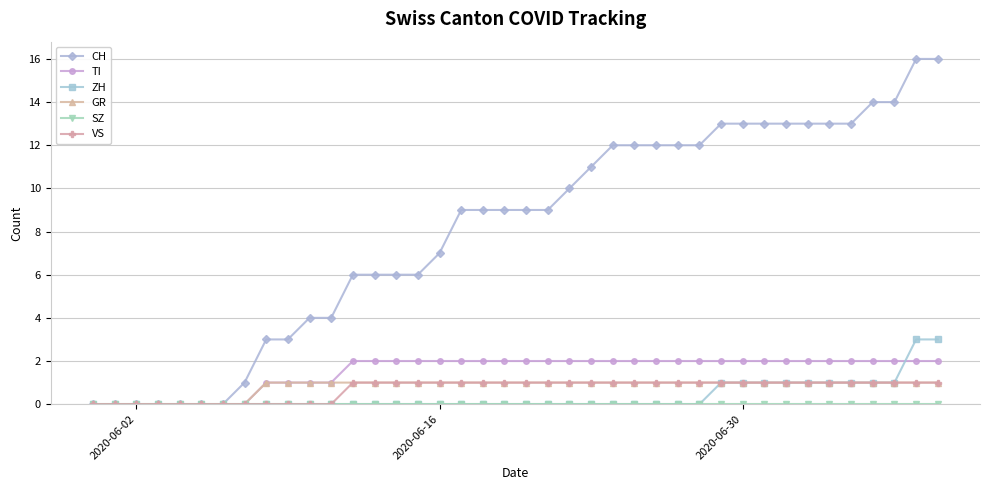

What is the maximum value shown in the chart?

16